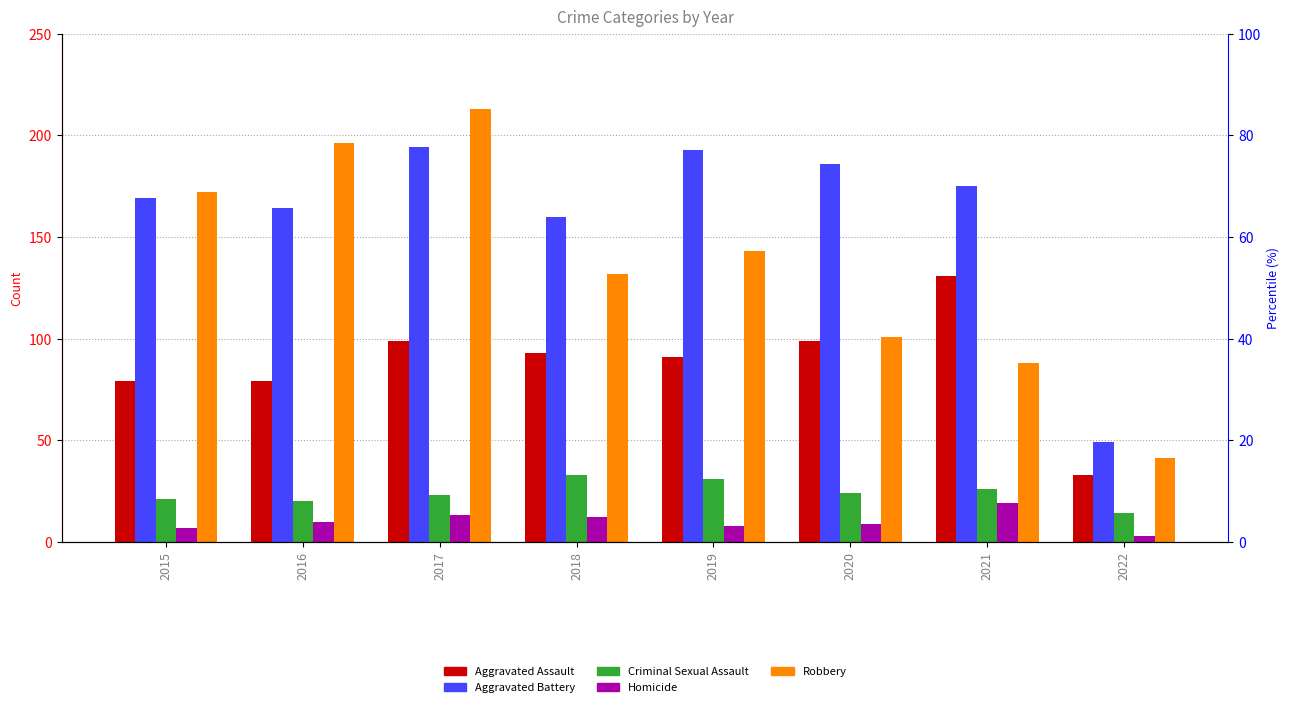

The Aggravated Battery series shows 49 at 2022. True or false?

True